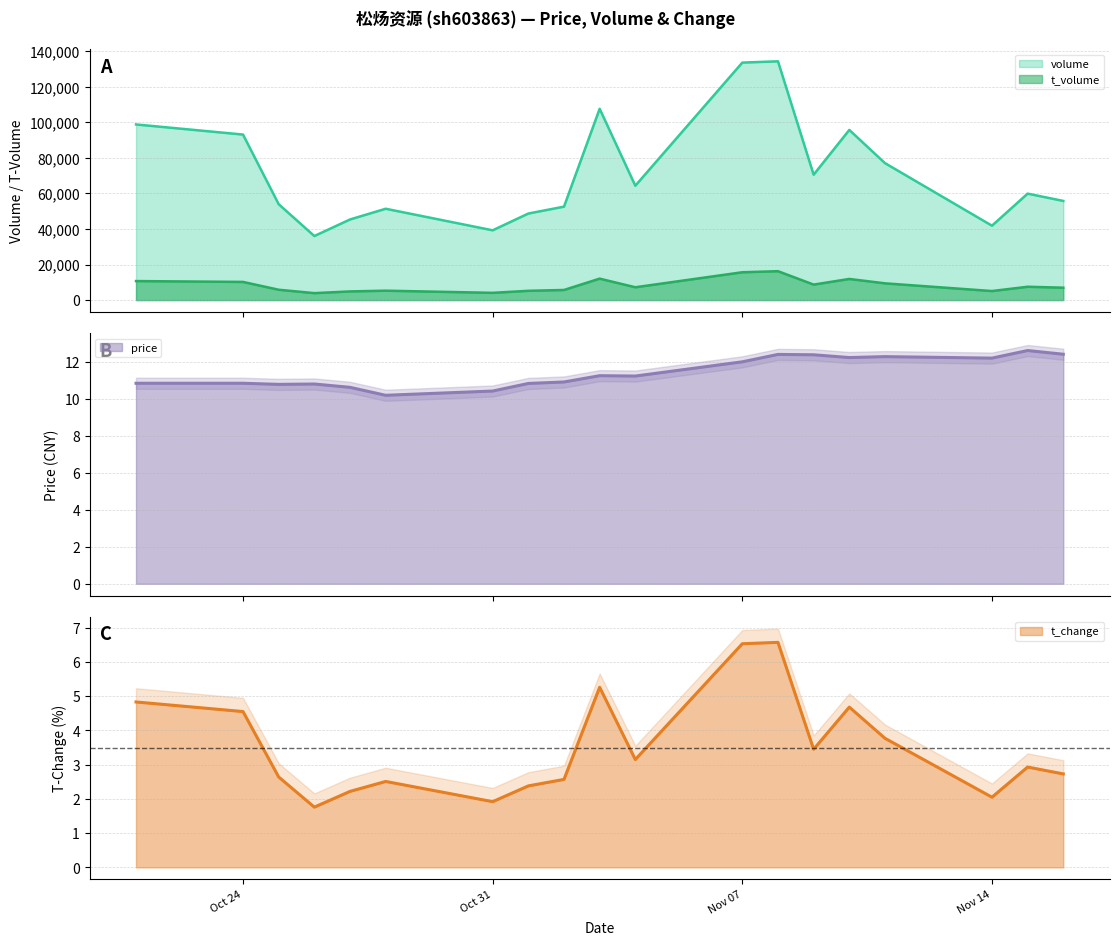

Read the price value at Oct 31.

10.4